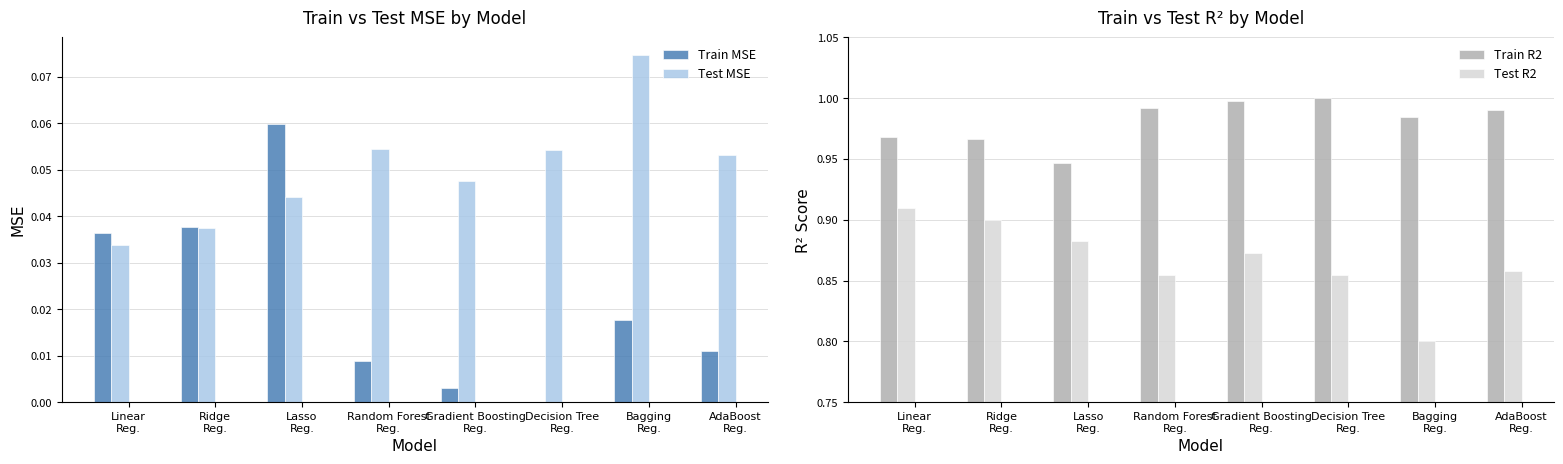

Are the bars horizontal?

No